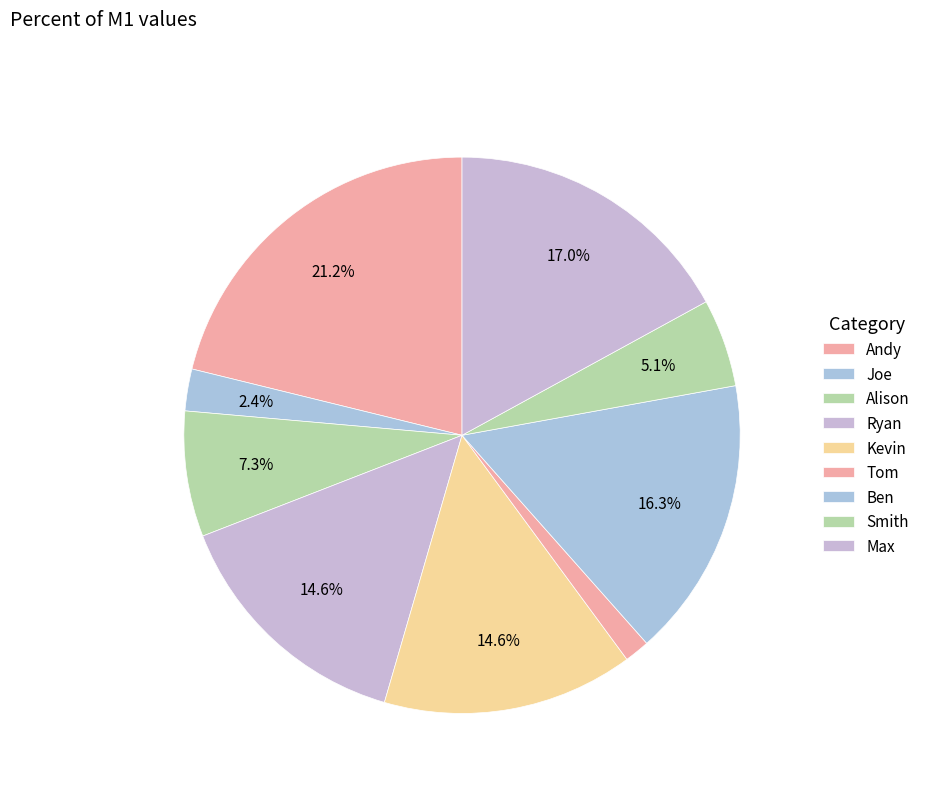

What percentage is the Ryan slice, to the nearest percent?

15%